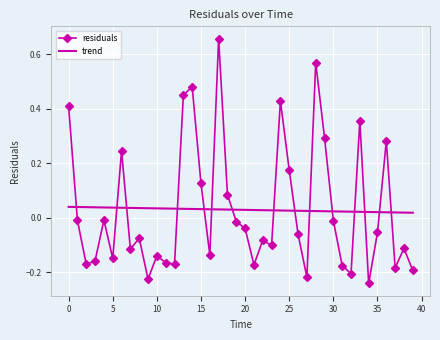

Which series has the widest spread of values?

residuals